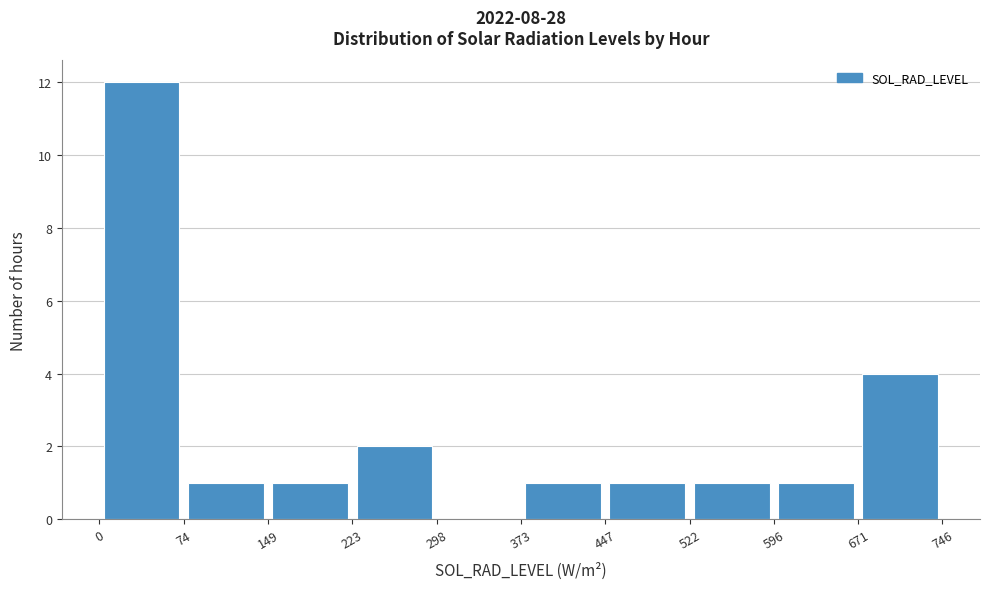

Reading left to right, list every bar in this chart as the range it spans on the x-axis followed by its height. The values are not printed on the chart, so give them approximately, as read against the axis.

0 to 74: 12
74 to 149: 1
149 to 223: 1
223 to 298: 2
298 to 373: 0
373 to 447: 1
447 to 522: 1
522 to 596: 1
596 to 671: 1
671 to 746: 4